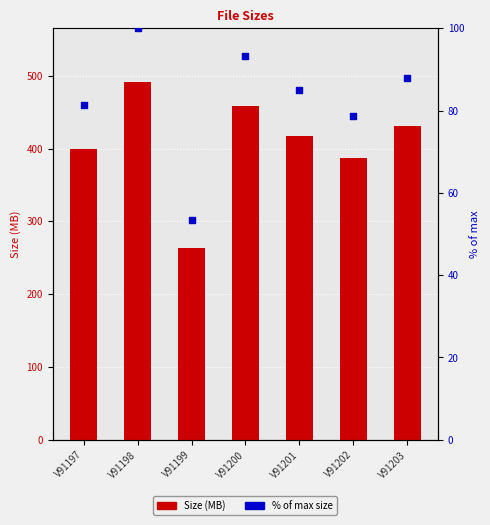

What is the total value across all series at V91200?

552.2